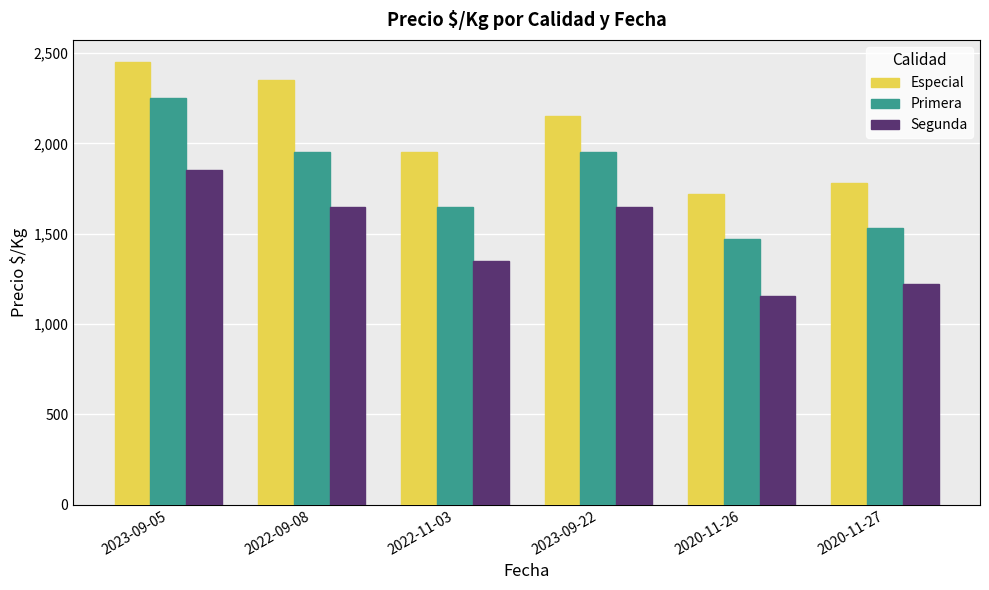

Which series changed the most between 2023-09-05 and 2020-11-27?

Primera